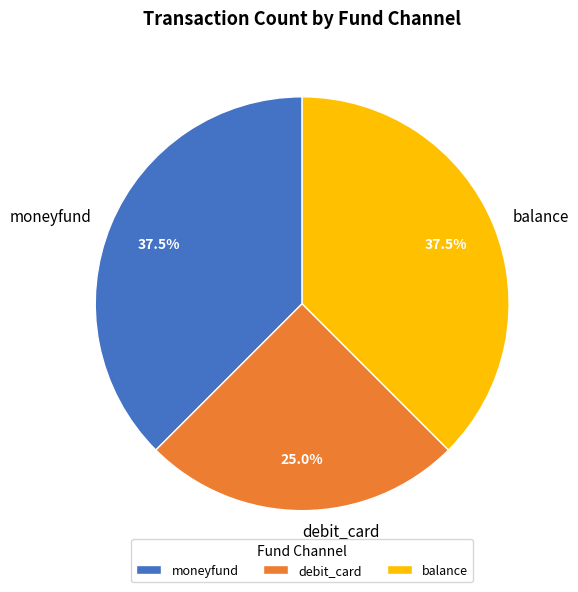

What is the smallest slice in the pie chart?

debit_card